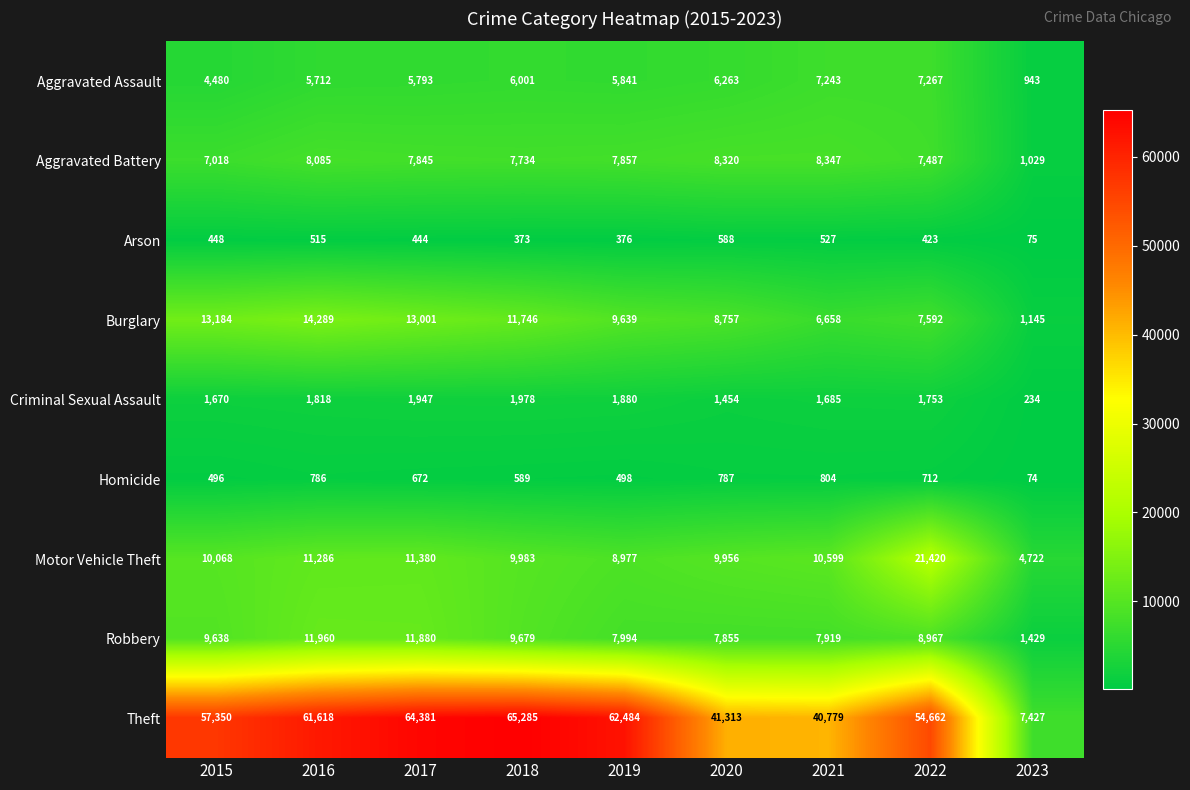

Count the number of data series in this chart.

9